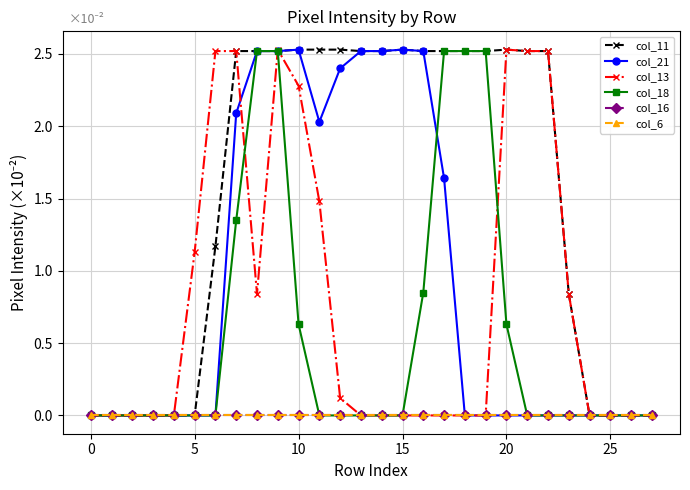

How many lines are shown in the chart?

6